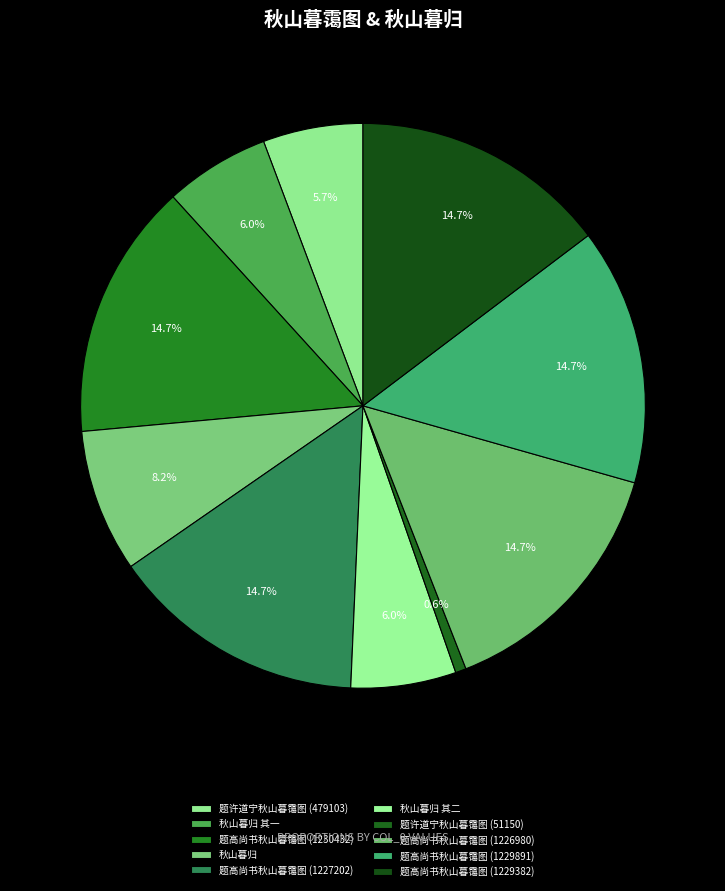

How many slices are in this pie chart?

10